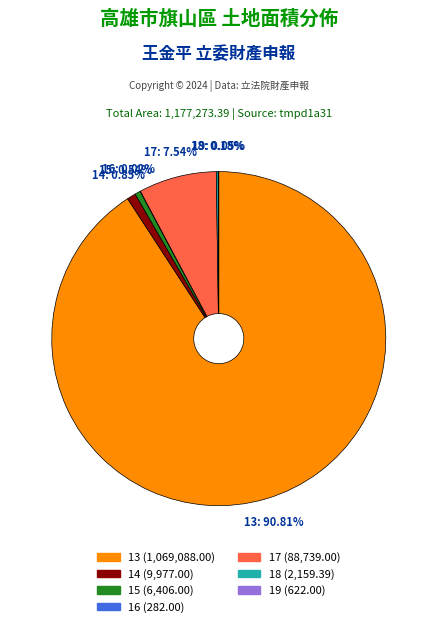

Is there a majority slice in this chart?

Yes